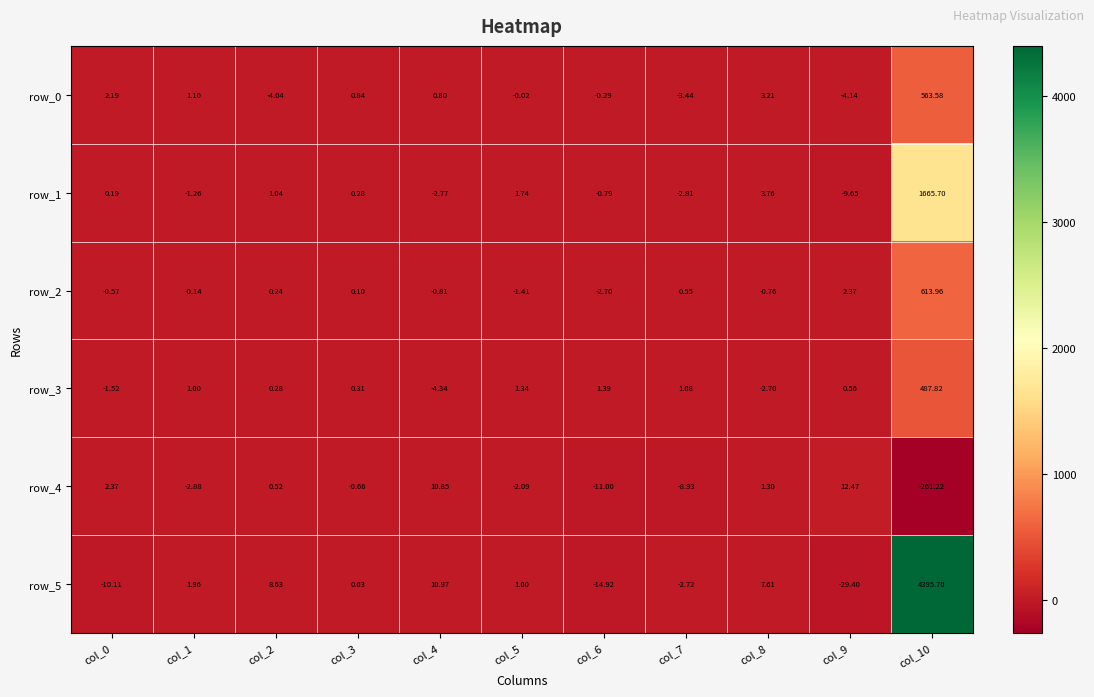

What is the average value of the row_0 series?

50.9